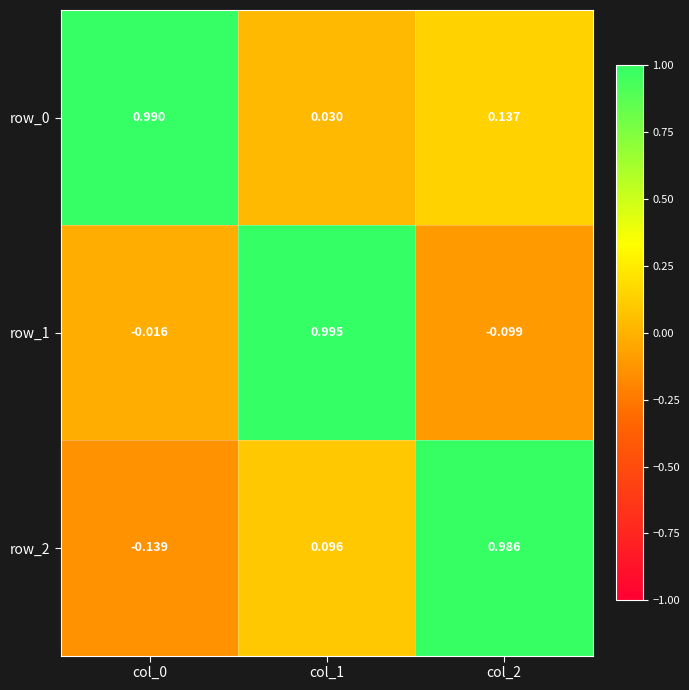

Is the value of row_2 at col_2 greater than the value of row_1 at col_2?

Yes